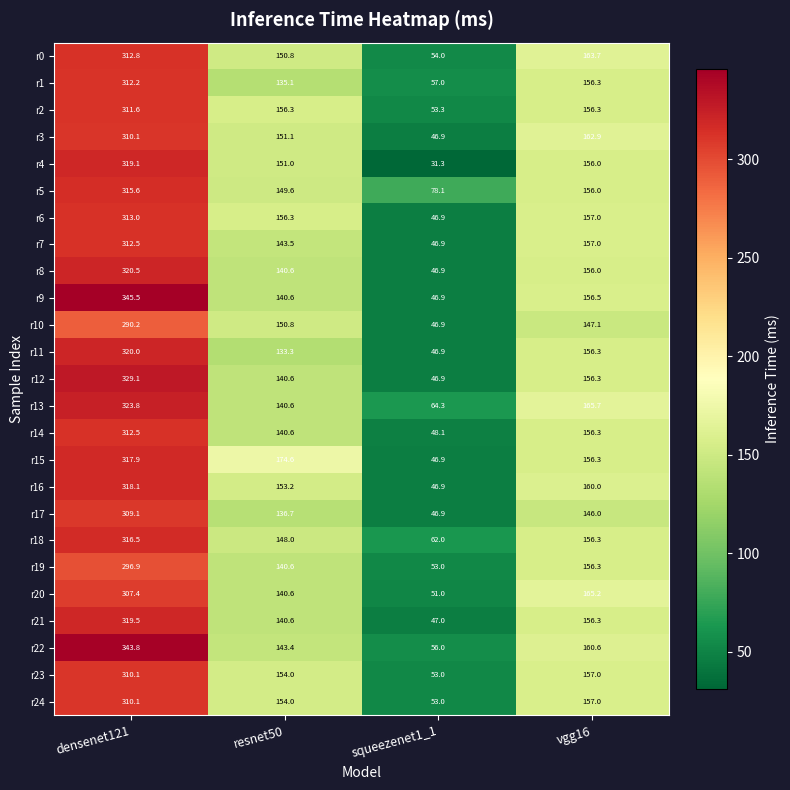

What is the difference between the second highest and minimum values in the r3 series?

116.0